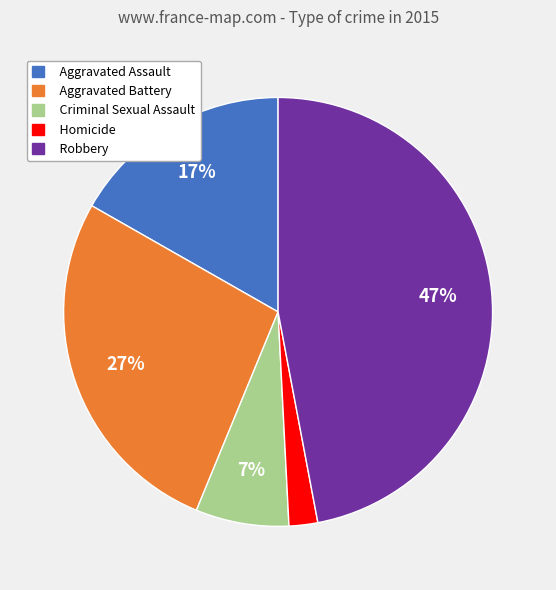

Which category has the smallest portion of the pie?

Homicide